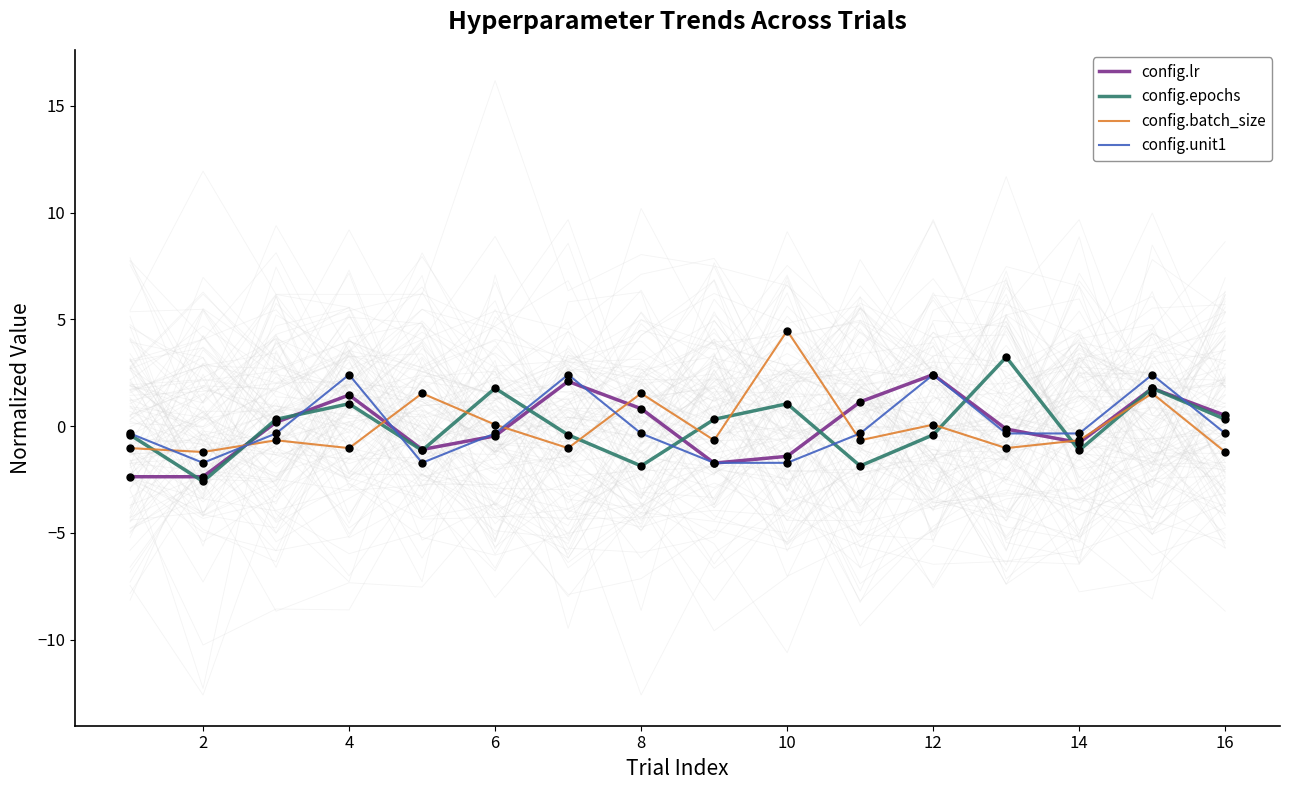

What is the lowest value of the config.lr series?

-2.4